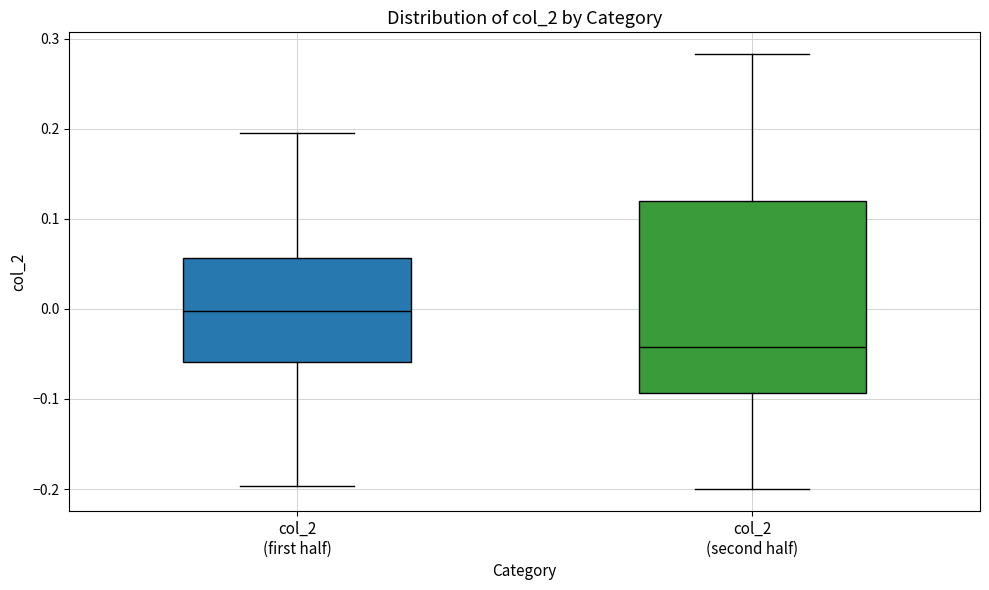

Which box has the highest median line?

col_2 (first half)